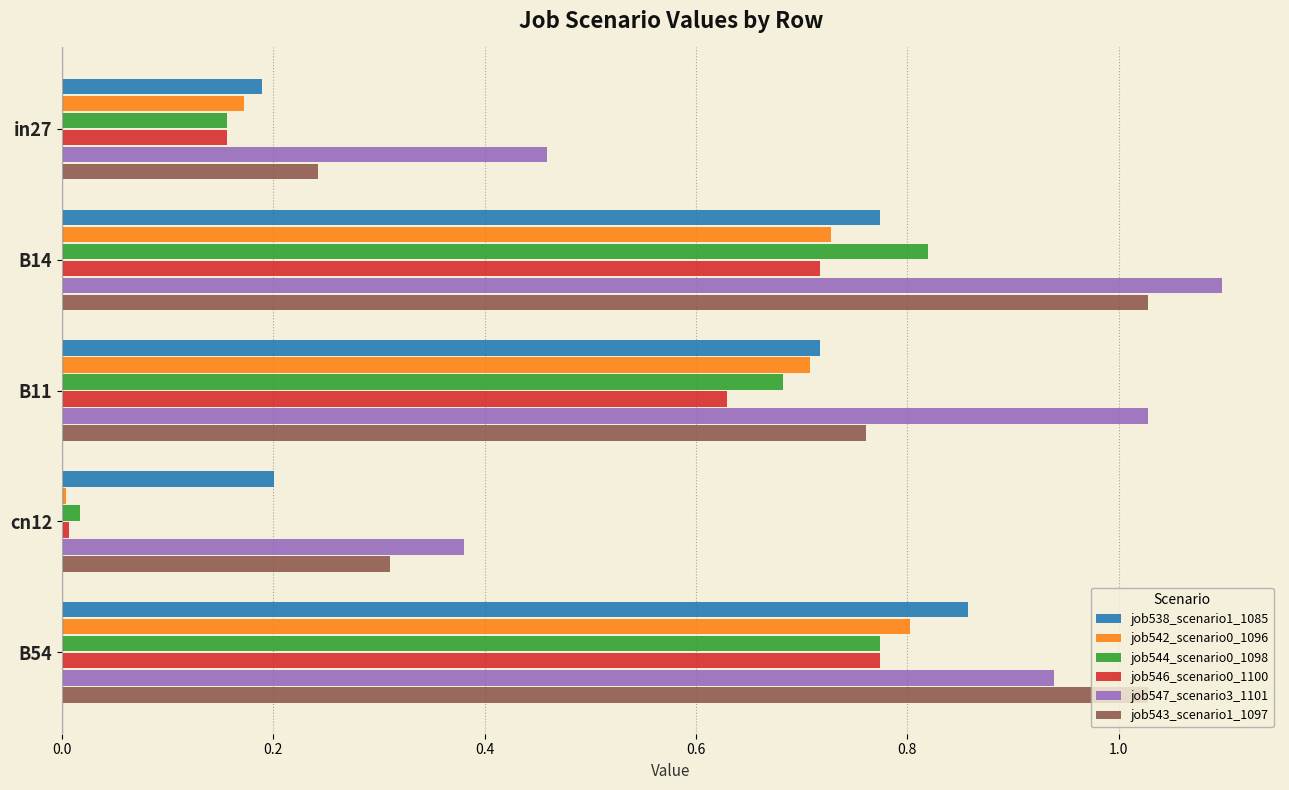

What is the total value across all series at B54?

5.2